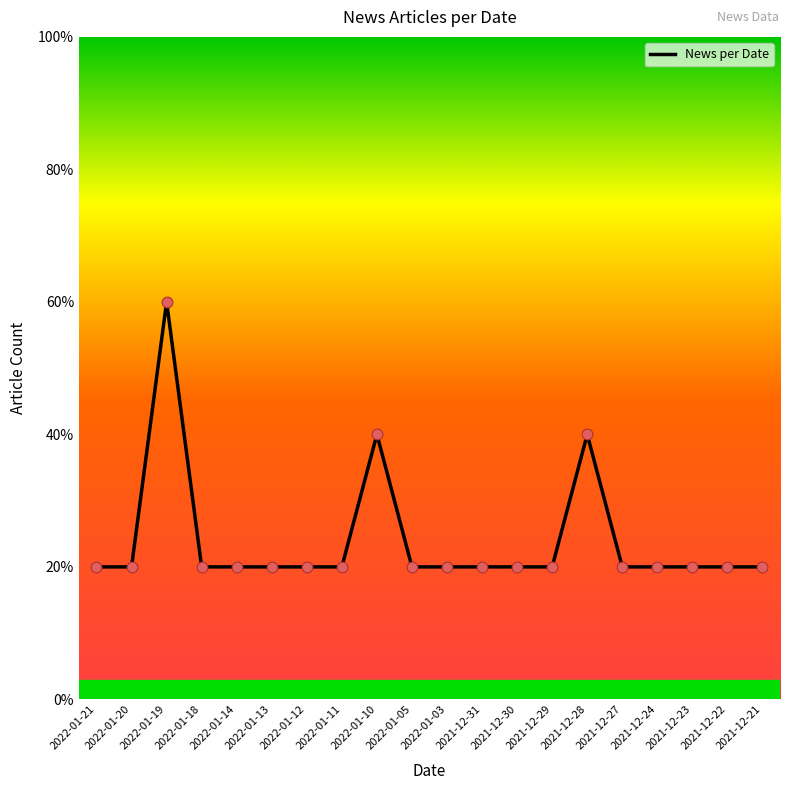

Which has a higher value, 2022-01-05 or 2022-01-19?

2022-01-19